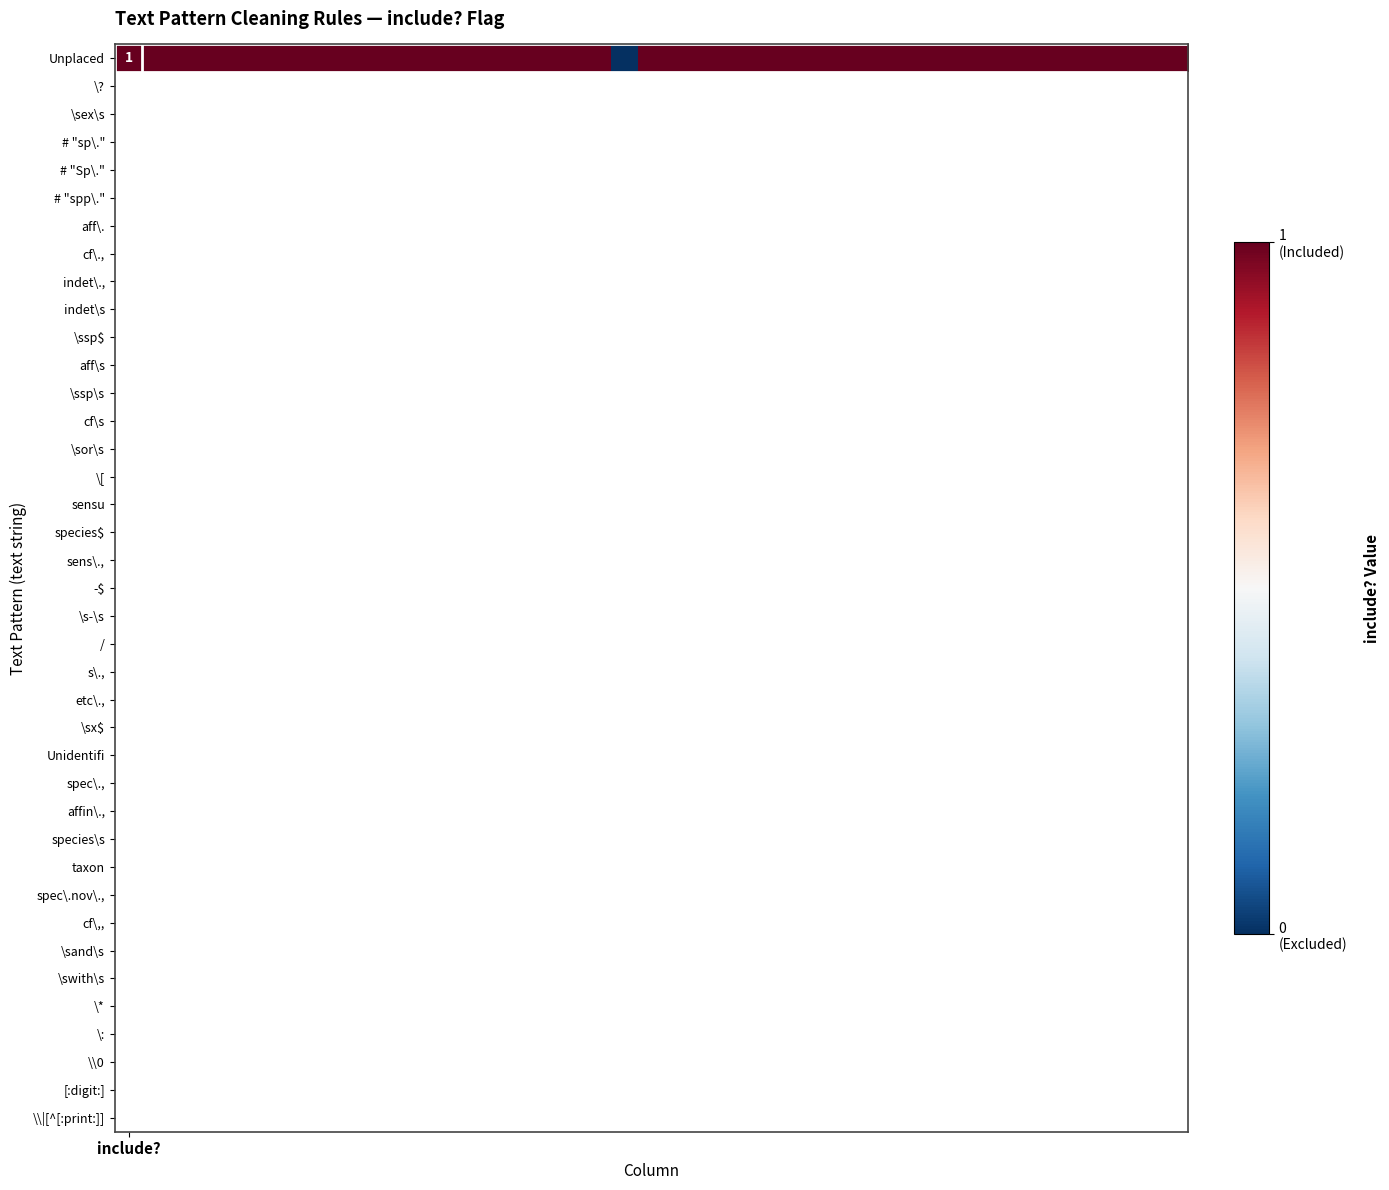

Is it true that the value at include? is 1?

True